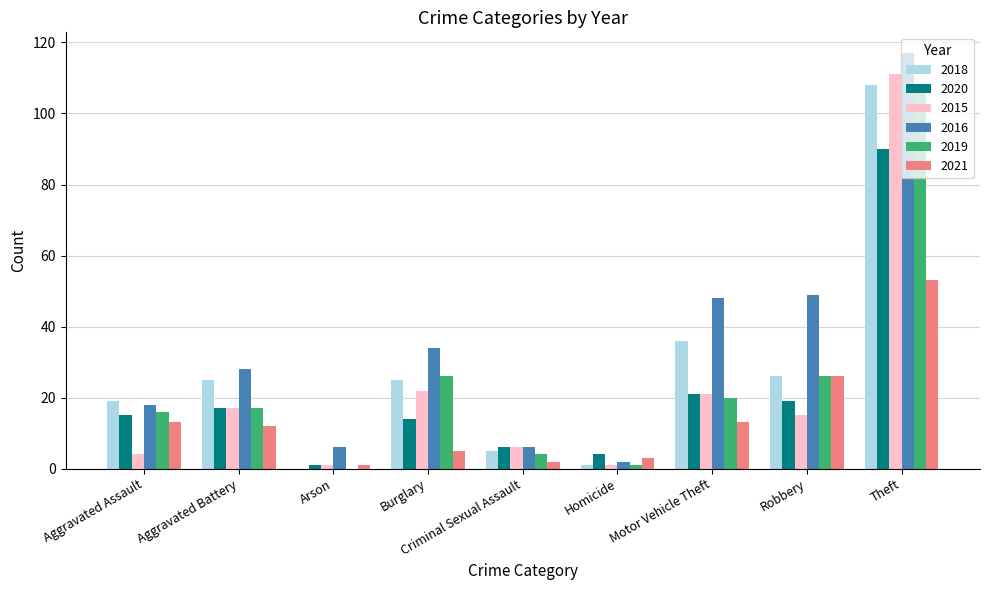

Are the bars horizontal?

No